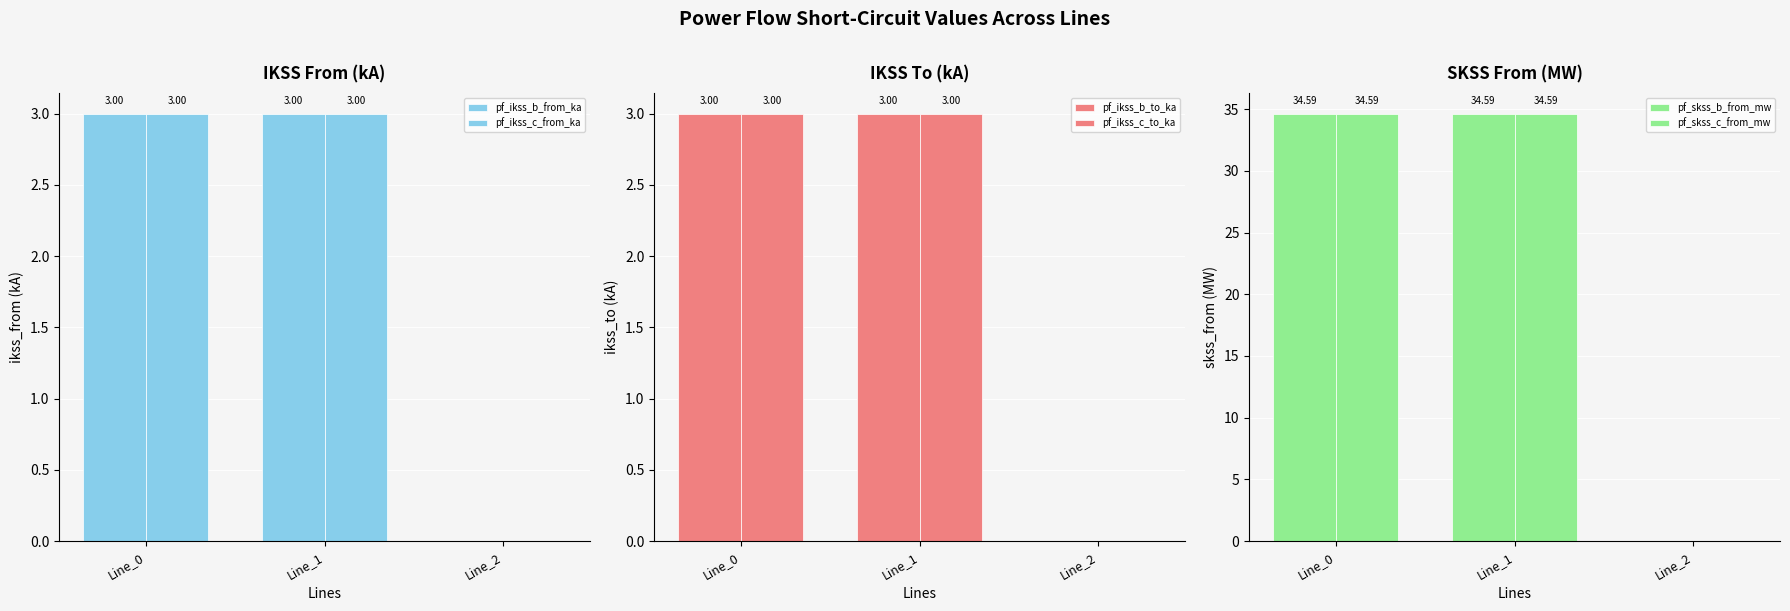

At how many categories does at least one series exceed 31?

2